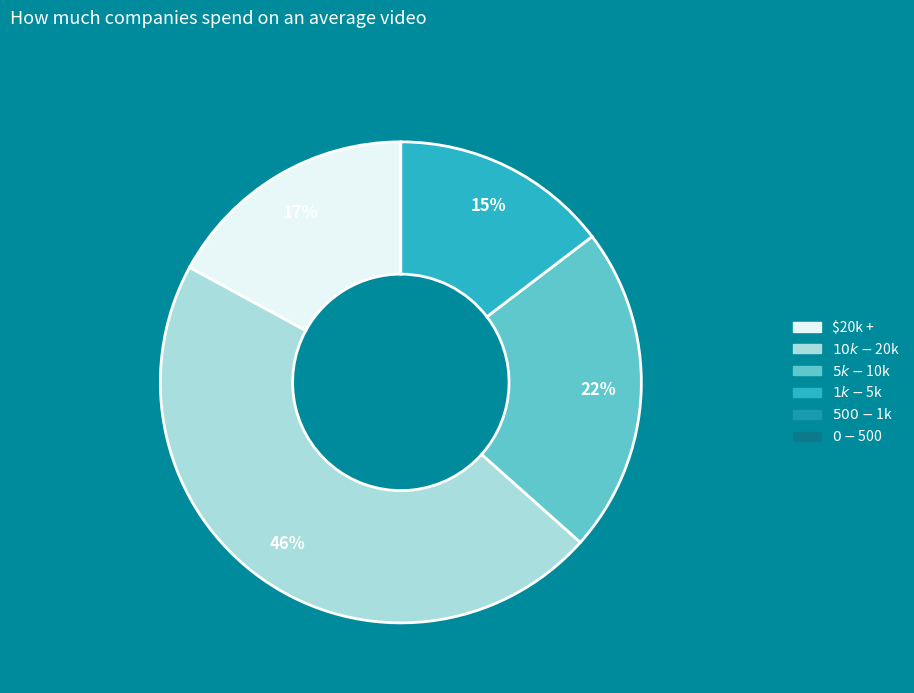

To the nearest percent, what is the average slice percentage?

25%